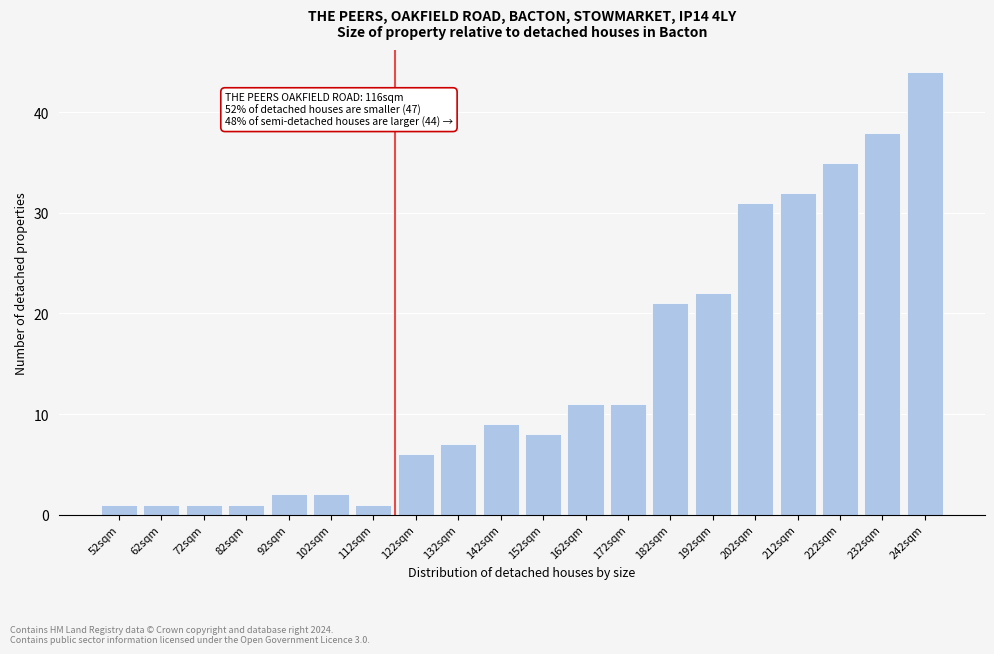

Reading right to left, list all the values displayed in this chart.

242sqm=44	232sqm=38	222sqm=35	212sqm=32	202sqm=31	192sqm=22	182sqm=21	172sqm=11	162sqm=11	152sqm=8	142sqm=9	132sqm=7	122sqm=6	112sqm=1	102sqm=2	92sqm=2	82sqm=1	72sqm=1	62sqm=1	52sqm=1